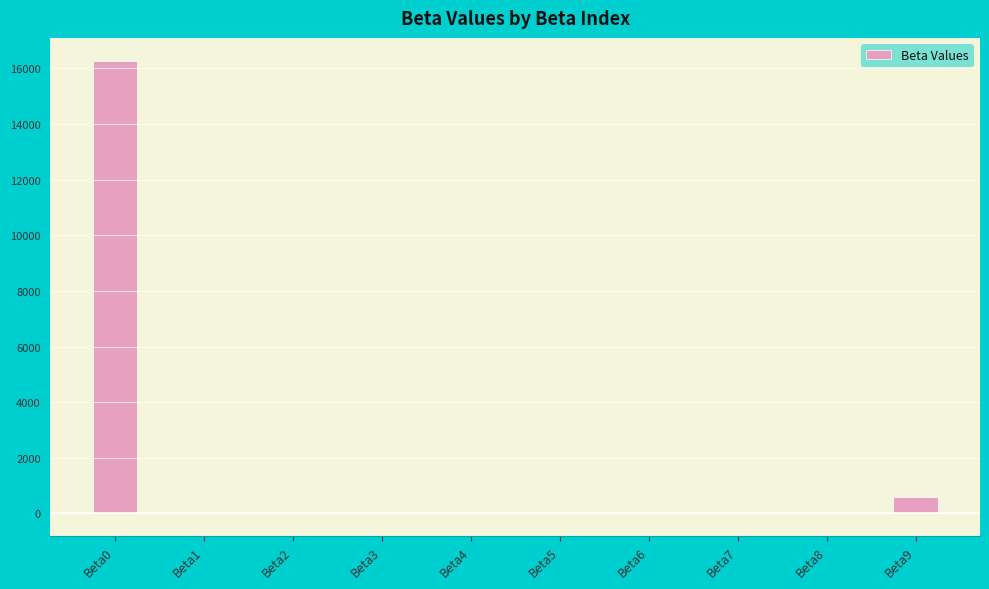

At which label is the value closest to 8138?

Beta9